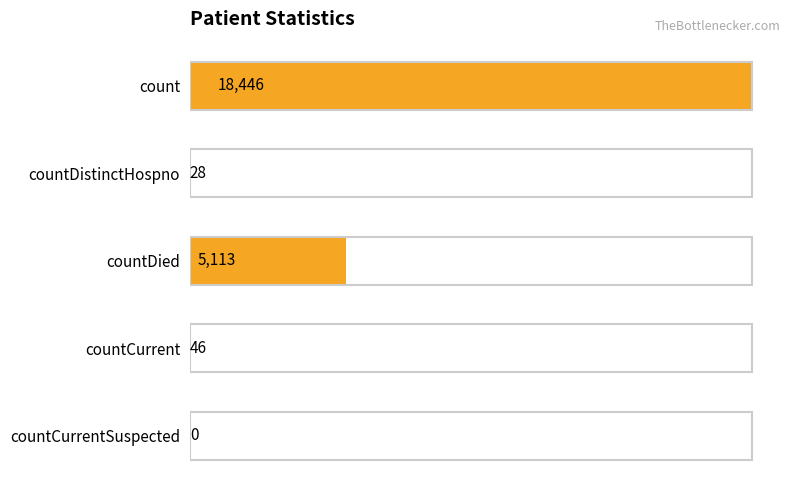

Reading top to bottom, what are all the values shown in this chart?

count=18446	countDistinctHospno=28	countDied=5113	countCurrent=46	countCurrentSuspected=0